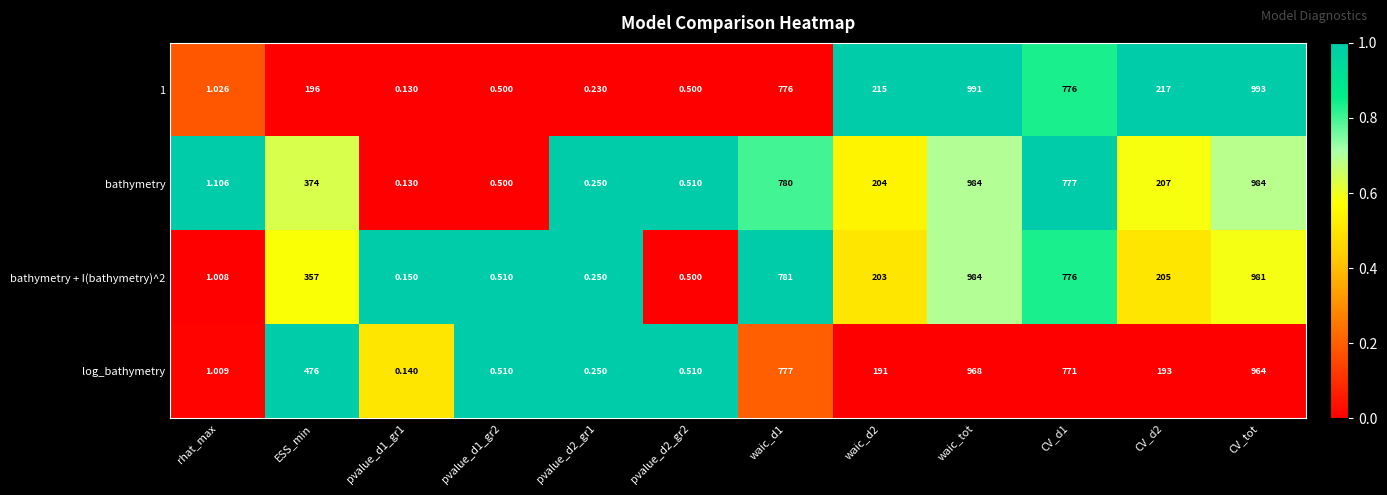

Which series has the largest total across all categories?

log_bathymetry